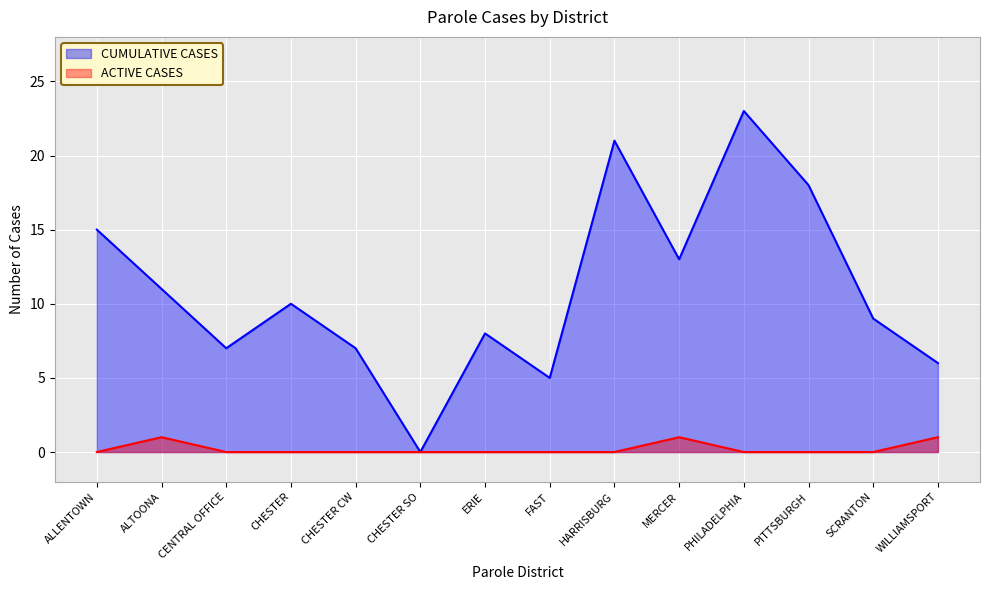

Which series has the widest spread of values?

CUMULATIVE CASES